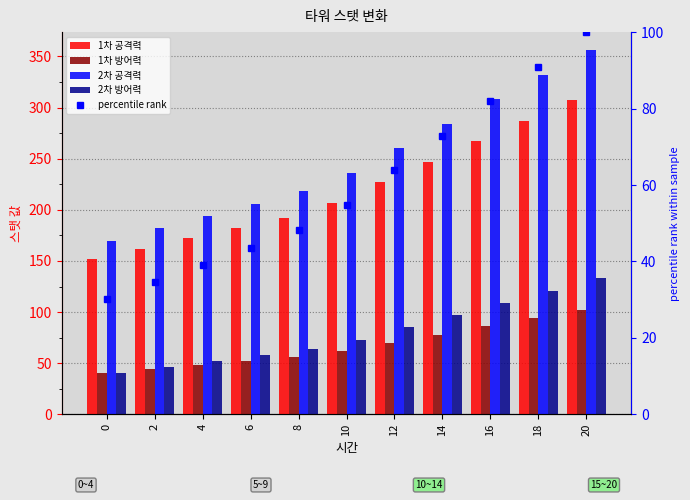

How many data points in 2차 공격력 are less than 236?

5